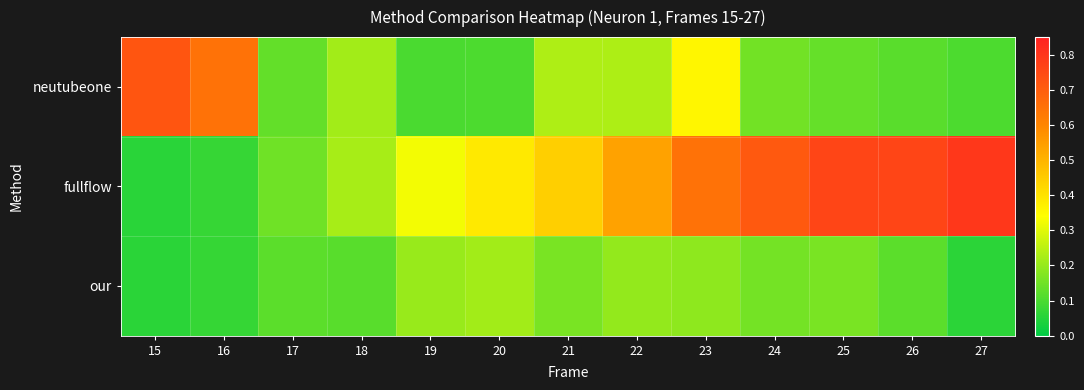

At which category is the sum across all series the highest?

23